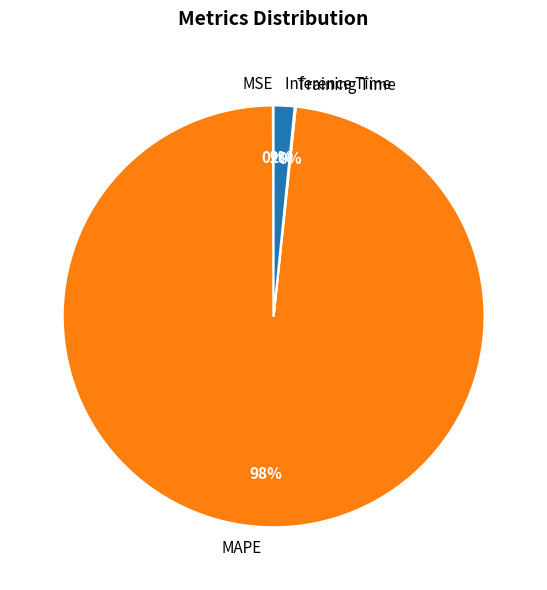

To the nearest percent, what is the average slice percentage?

25%